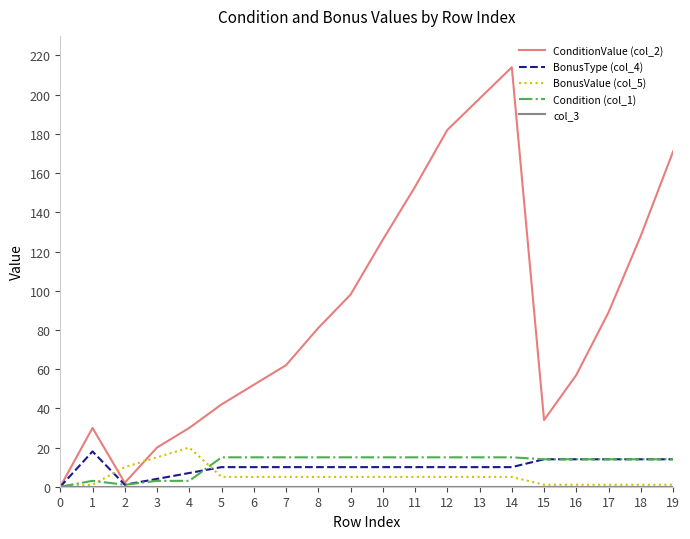

True or false: Condition (col_1) has a value of 15 at 12.

True